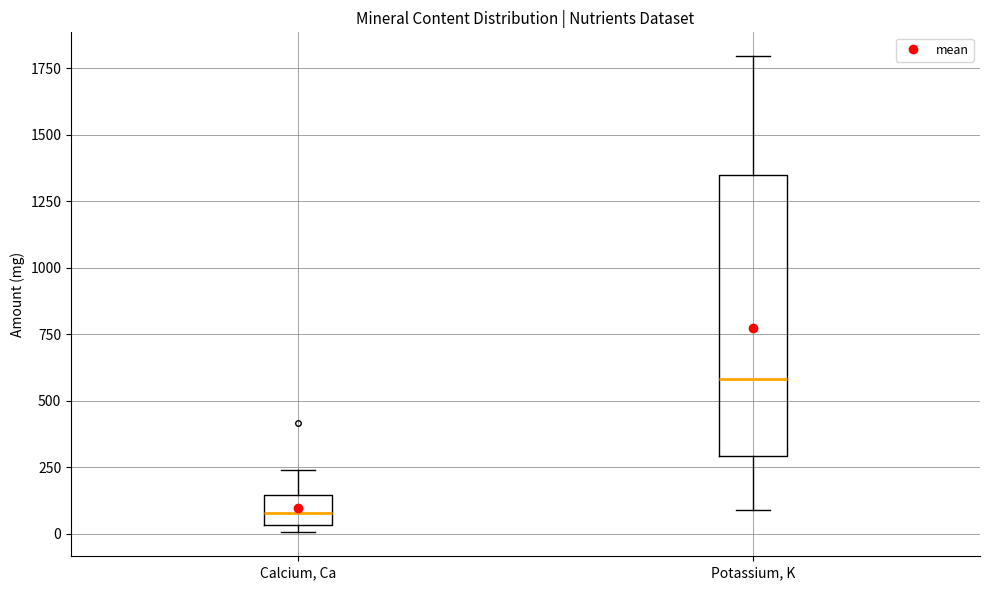

Which box has the lowest median line?

Calcium, Ca